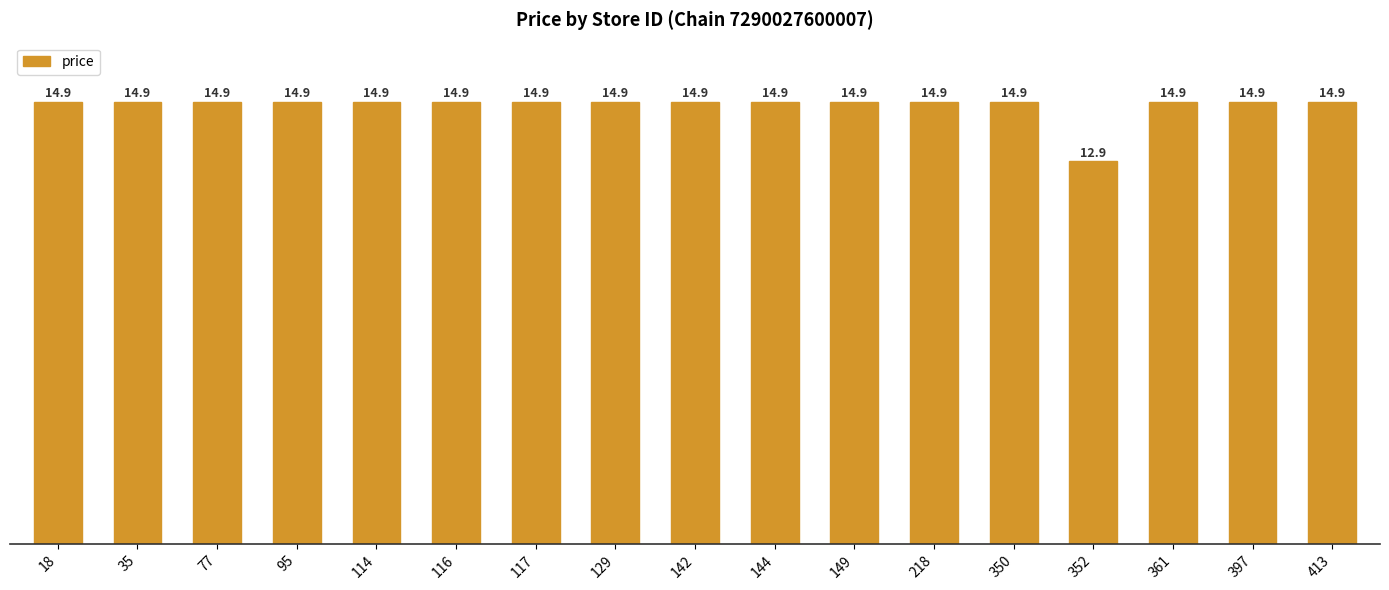

Reading left to right, transcribe all the data shown in this chart.

14.9	14.9	14.9	14.9	14.9	14.9	14.9	14.9	14.9	14.9	14.9	14.9	14.9	12.9	14.9	14.9	14.9